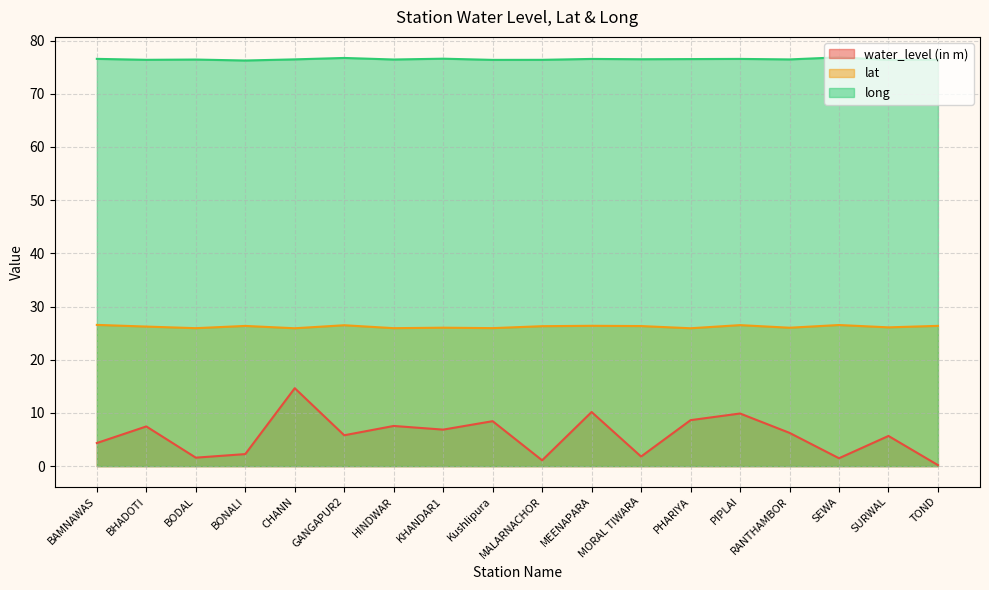

Reading left to right, list all the values displayed in this chart.

water_level (in m): BAMNAWAS=4.3	BHADOTI=7.5	BODAL=1.6	BONALI=2.3	CHANN=14.7	GANGAPUR2=5.8	HINDWAR=7.5	KHANDAR1=6.9	Kushlipura=8.4	MALARNACHOR=1.1	MEENAPARA=10.2	MORAL TIWARA=1.8	PHARIYA=8.6	PIPLAI=9.9	RANTHAMBOR=6.2	SEWA=1.5	SURWAL=5.7	TOND=0.2
lat: BAMNAWAS=26.6	BHADOTI=26.2	BODAL=25.9	BONALI=26.4	CHANN=25.9	GANGAPUR2=26.5	HINDWAR=25.9	KHANDAR1=26.0	Kushlipura=25.9	MALARNACHOR=26.3	MEENAPARA=26.4	MORAL TIWARA=26.3	PHARIYA=25.9	PIPLAI=26.5	RANTHAMBOR=26.0	SEWA=26.5	SURWAL=26.1	TOND=26.4
long: BAMNAWAS=76.6	BHADOTI=76.4	BODAL=76.4	BONALI=76.3	CHANN=76.5	GANGAPUR2=76.7	HINDWAR=76.4	KHANDAR1=76.6	Kushlipura=76.4	MALARNACHOR=76.4	MEENAPARA=76.5	MORAL TIWARA=76.5	PHARIYA=76.5	PIPLAI=76.6	RANTHAMBOR=76.5	SEWA=76.8	SURWAL=76.4	TOND=76.4